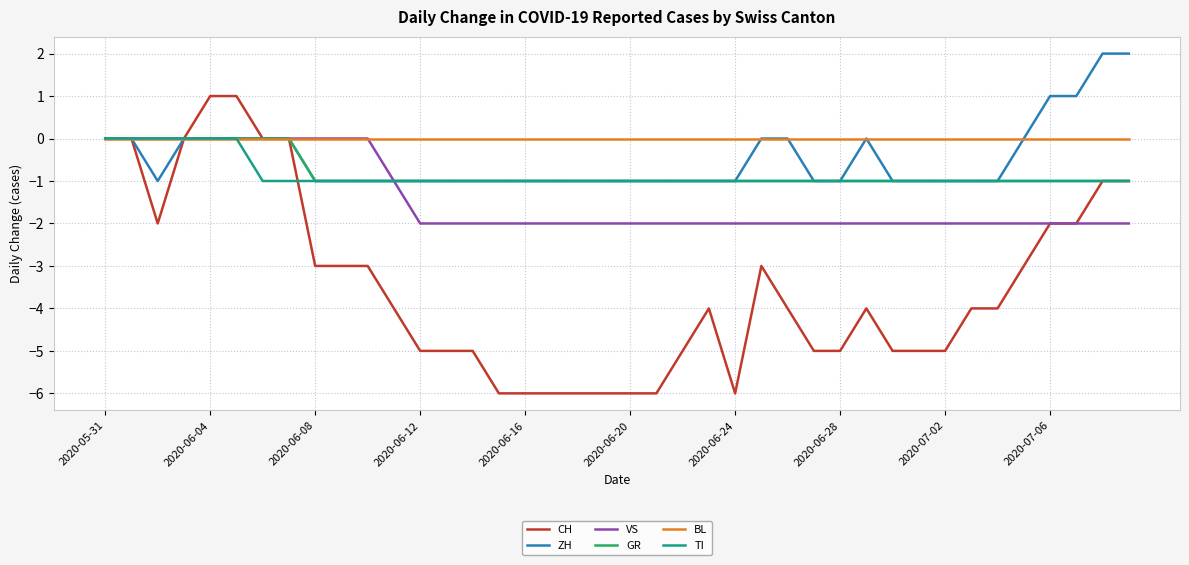

What are all the series names shown in the legend?

CH, ZH, VS, GR, BL, TI